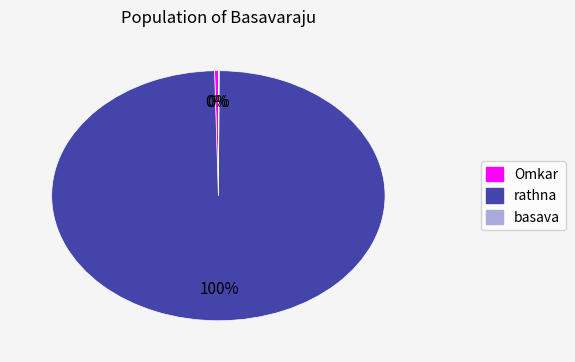

Which has a higher value, Omkar or rathna?

rathna